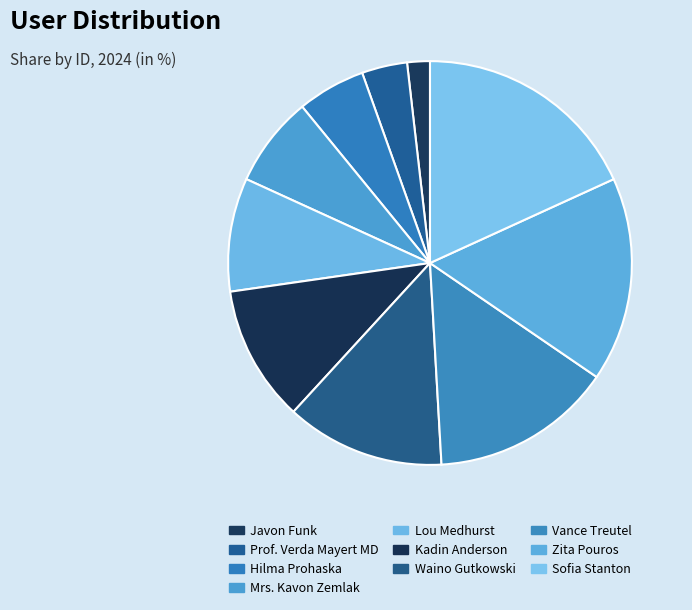

Is the sum of Sofia Stanton and Javon Funk greater than half?

No